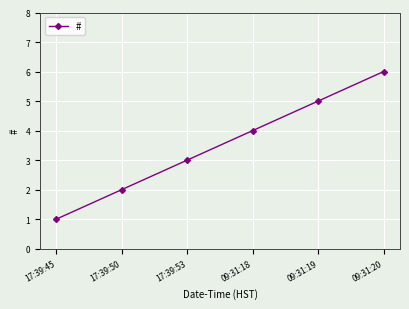

The value at 09:31:19 is 5. True or false?

True